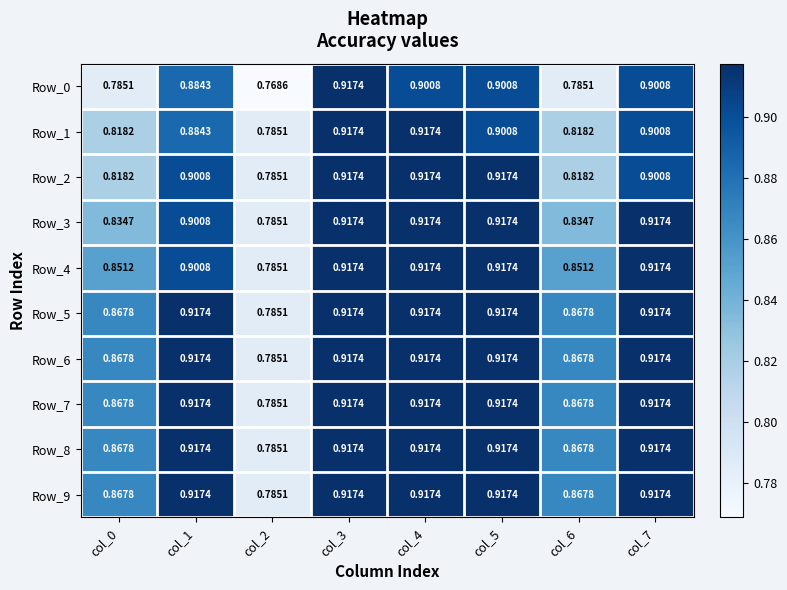

Which has a higher value, col_6 or col_1?

col_1